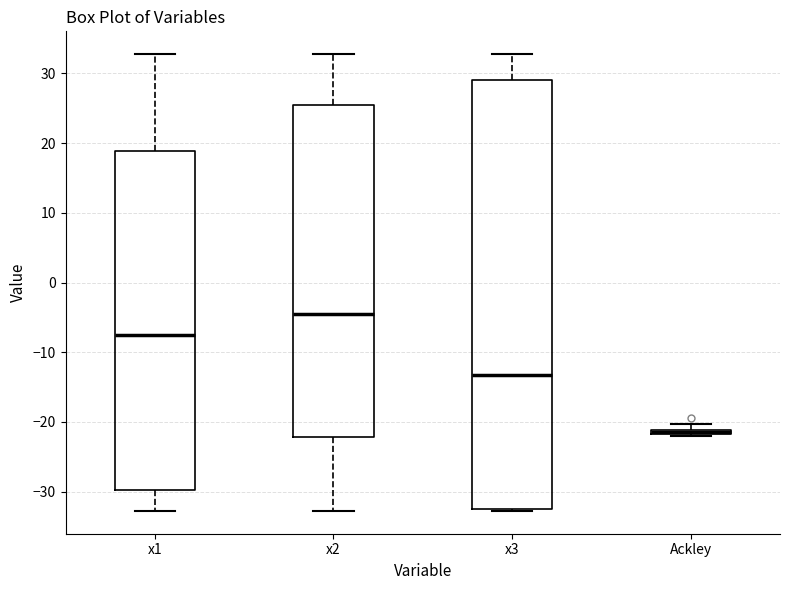

Where does the upper whisker of the box for x2 end on the y-axis? The values are not printed on the chart, so give them approximately, as read against the axis.

33